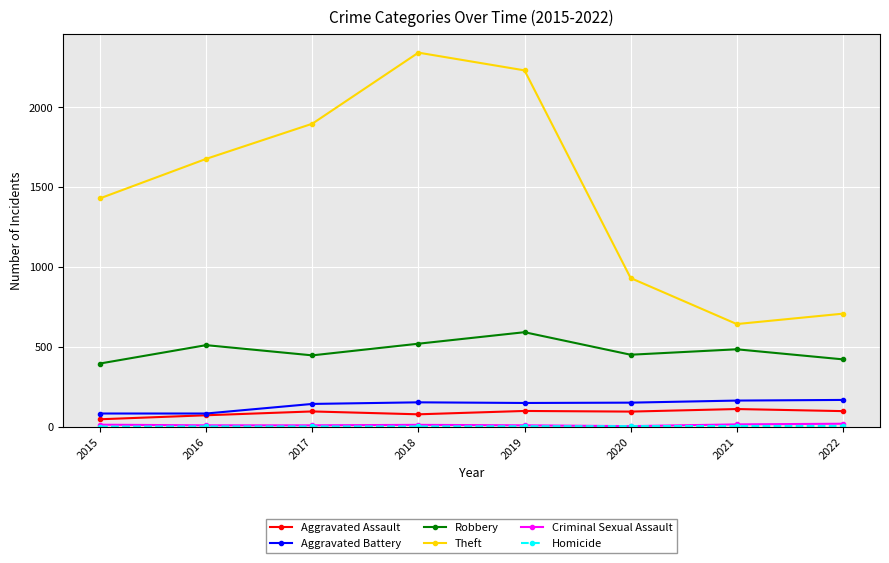

Between 2015 and 2016, which series saw the biggest shift?

Theft